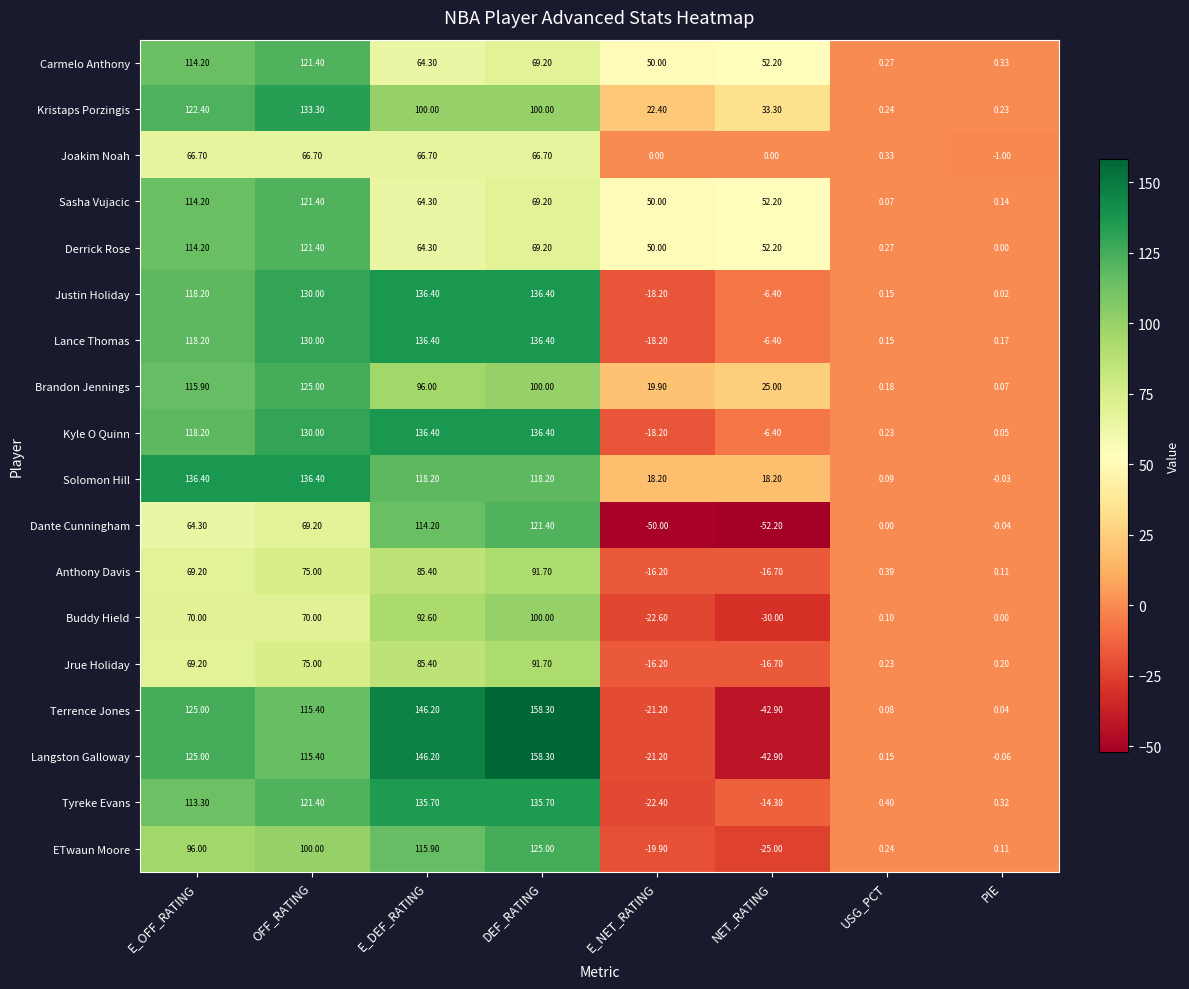

How many data points does each series have?

8